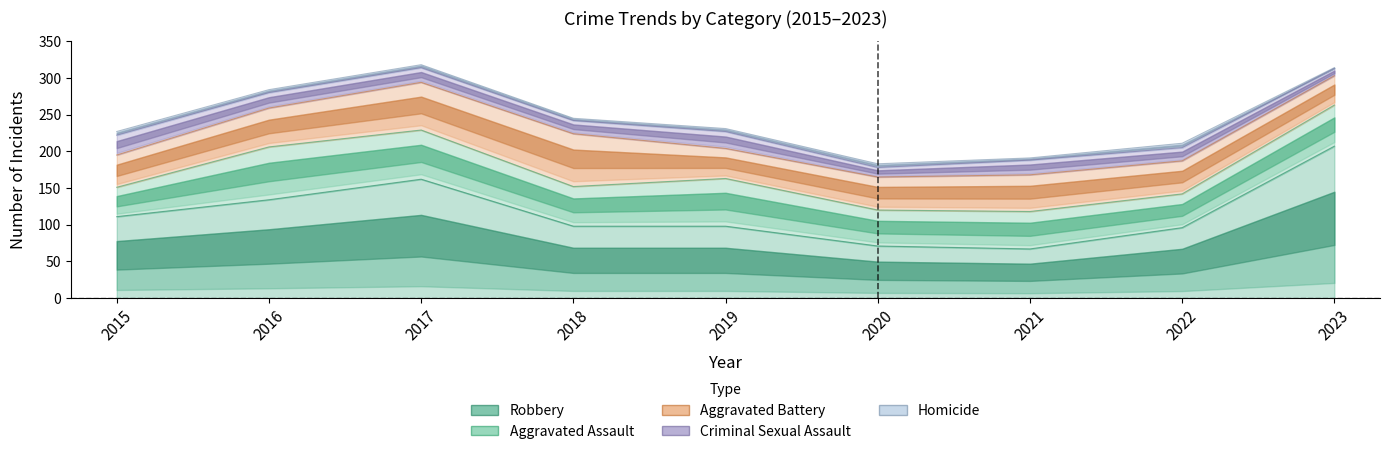

Which series ends up on top after the final intersection of Aggravated Assault and Aggravated Battery?

Aggravated Assault